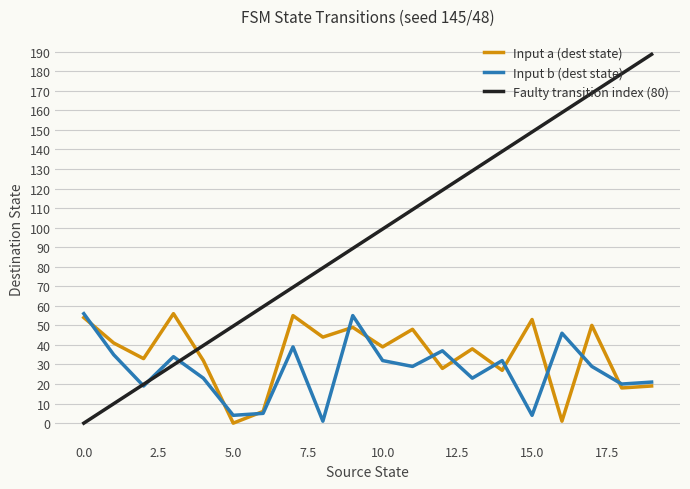

How many distinct data groups are displayed?

3